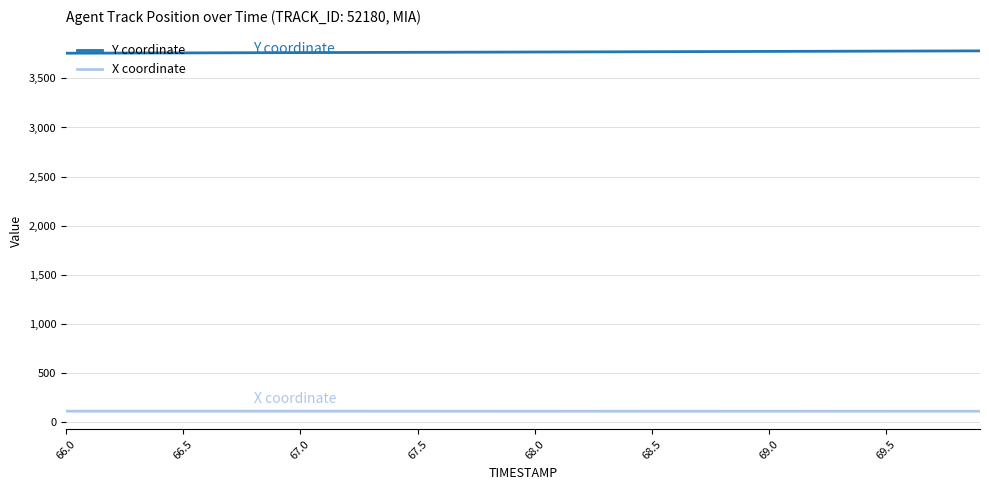

What is the highest value of the X coordinate series?

112.1